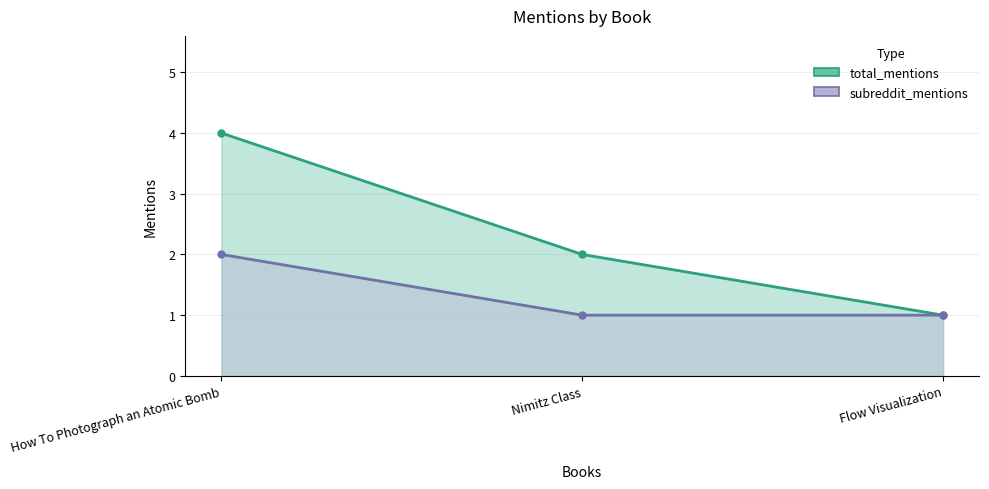

List the series in order of their overall mean, highest first.

total_mentions, subreddit_mentions